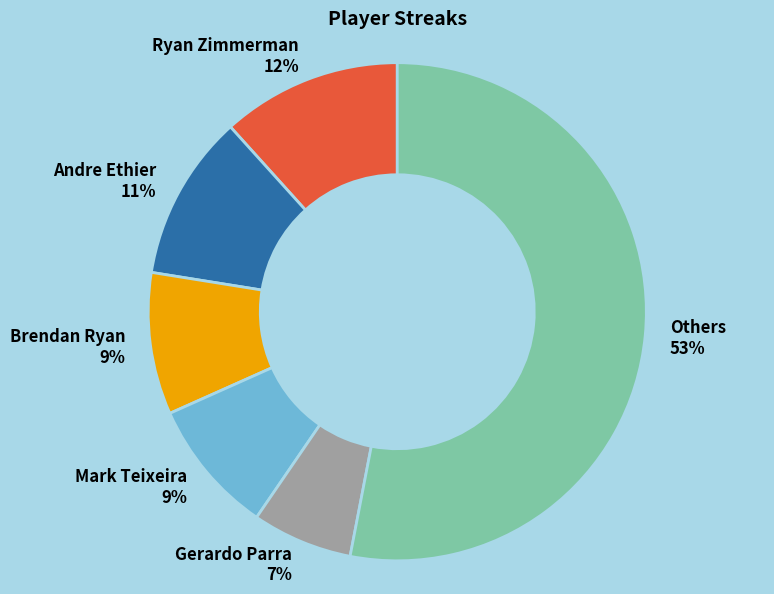

Which category has the smallest portion of the pie?

Gerardo Parra 7%